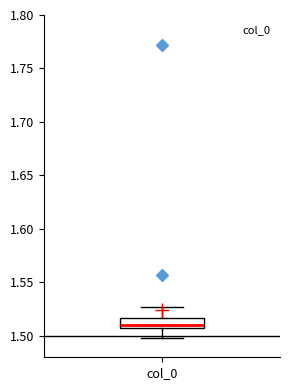

Where does the median line of the box for col_0 sit on the y-axis? The values are not printed on the chart, so give them approximately, as read against the axis.

1.510